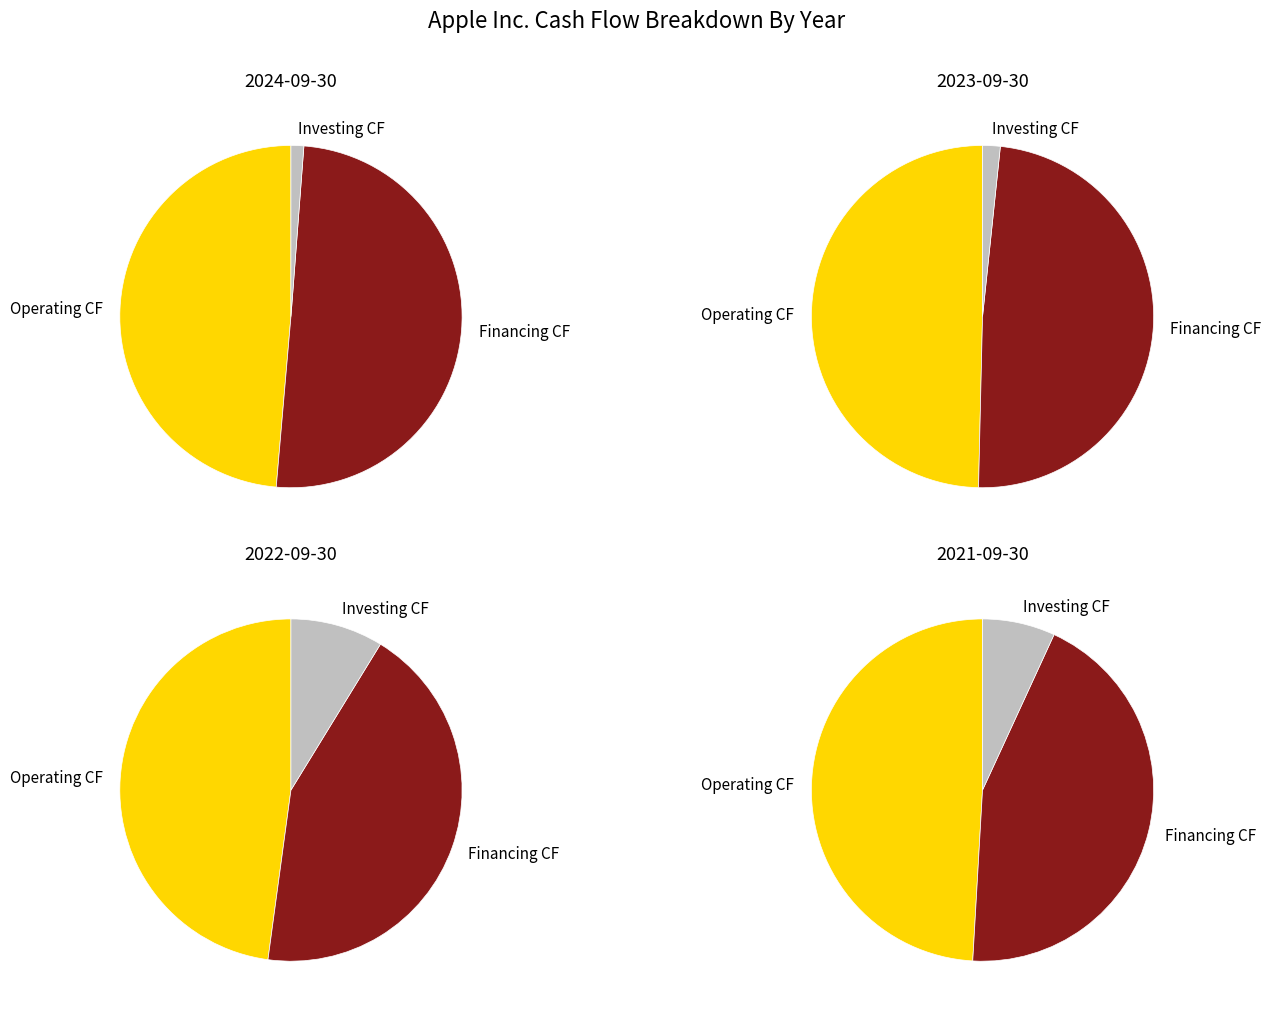

To the nearest percent, what portion does 2022-09-30 represent?

27%